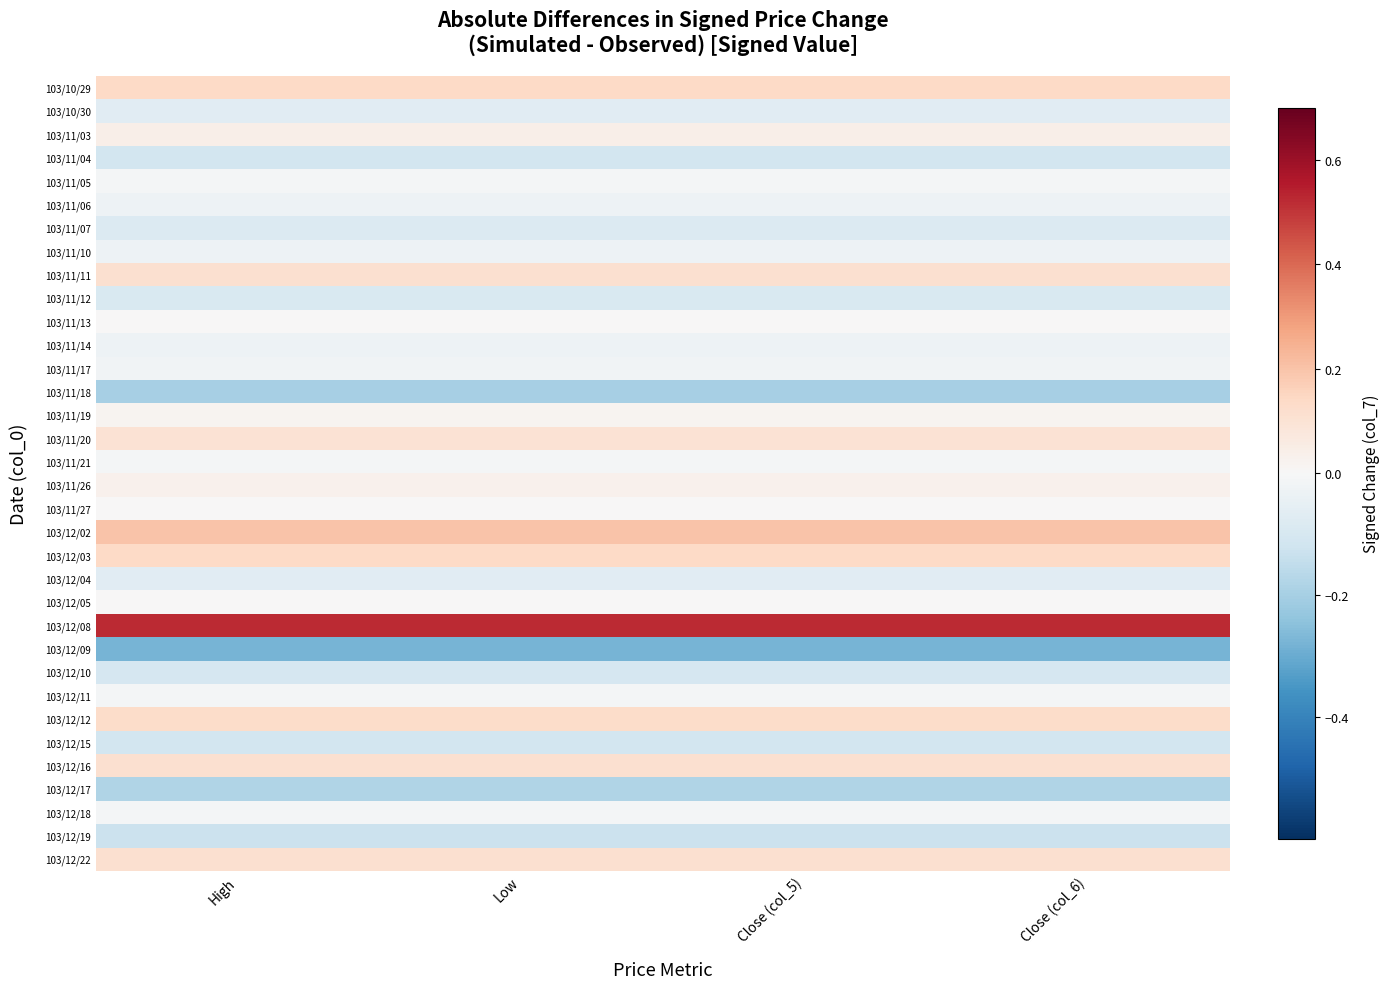

Reading left to right, what are all the values shown in this chart?

103/10/29: High=0.1	Low=0.1	Close (col_5)=0.1	Close (col_6)=0.1
103/10/30: High=-0.1	Low=-0.1	Close (col_5)=-0.1	Close (col_6)=-0.1
103/11/03: High=0.0	Low=0.0	Close (col_5)=0.0	Close (col_6)=0.0
103/11/04: High=-0.1	Low=-0.1	Close (col_5)=-0.1	Close (col_6)=-0.1
103/11/05: High=-0.0	Low=-0.0	Close (col_5)=-0.0	Close (col_6)=-0.0
103/11/06: High=-0.0	Low=-0.0	Close (col_5)=-0.0	Close (col_6)=-0.0
103/11/07: High=-0.1	Low=-0.1	Close (col_5)=-0.1	Close (col_6)=-0.1
103/11/10: High=-0.0	Low=-0.0	Close (col_5)=-0.0	Close (col_6)=-0.0
103/11/11: High=0.1	Low=0.1	Close (col_5)=0.1	Close (col_6)=0.1
103/11/12: High=-0.1	Low=-0.1	Close (col_5)=-0.1	Close (col_6)=-0.1
103/11/13: High=0.0	Low=0.0	Close (col_5)=0.0	Close (col_6)=0.0
103/11/14: High=-0.0	Low=-0.0	Close (col_5)=-0.0	Close (col_6)=-0.0
103/11/17: High=-0.0	Low=-0.0	Close (col_5)=-0.0	Close (col_6)=-0.0
103/11/18: High=-0.2	Low=-0.2	Close (col_5)=-0.2	Close (col_6)=-0.2
103/11/19: High=0.0	Low=0.0	Close (col_5)=0.0	Close (col_6)=0.0
103/11/20: High=0.1	Low=0.1	Close (col_5)=0.1	Close (col_6)=0.1
103/11/21: High=-0.0	Low=-0.0	Close (col_5)=-0.0	Close (col_6)=-0.0
103/11/26: High=0.0	Low=0.0	Close (col_5)=0.0	Close (col_6)=0.0
103/11/27: High=0.0	Low=0.0	Close (col_5)=0.0	Close (col_6)=0.0
103/12/02: High=0.2	Low=0.2	Close (col_5)=0.2	Close (col_6)=0.2
103/12/03: High=0.1	Low=0.1	Close (col_5)=0.1	Close (col_6)=0.1
103/12/04: High=-0.1	Low=-0.1	Close (col_5)=-0.1	Close (col_6)=-0.1
103/12/05: High=0.0	Low=0.0	Close (col_5)=0.0	Close (col_6)=0.0
103/12/08: High=0.5	Low=0.5	Close (col_5)=0.5	Close (col_6)=0.5
103/12/09: High=-0.3	Low=-0.3	Close (col_5)=-0.3	Close (col_6)=-0.3
103/12/10: High=-0.1	Low=-0.1	Close (col_5)=-0.1	Close (col_6)=-0.1
103/12/11: High=-0.0	Low=-0.0	Close (col_5)=-0.0	Close (col_6)=-0.0
103/12/12: High=0.1	Low=0.1	Close (col_5)=0.1	Close (col_6)=0.1
103/12/15: High=-0.1	Low=-0.1	Close (col_5)=-0.1	Close (col_6)=-0.1
103/12/16: High=0.1	Low=0.1	Close (col_5)=0.1	Close (col_6)=0.1
103/12/17: High=-0.2	Low=-0.2	Close (col_5)=-0.2	Close (col_6)=-0.2
103/12/18: High=-0.0	Low=-0.0	Close (col_5)=-0.0	Close (col_6)=-0.0
103/12/19: High=-0.1	Low=-0.1	Close (col_5)=-0.1	Close (col_6)=-0.1
103/12/22: High=0.1	Low=0.1	Close (col_5)=0.1	Close (col_6)=0.1